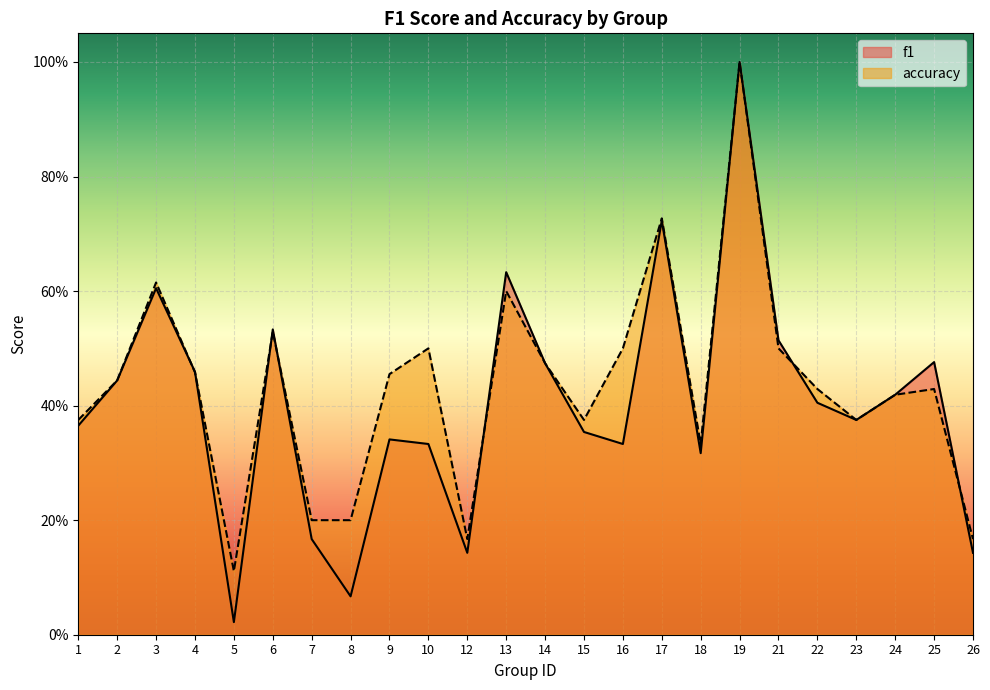

What is the total value across all series at 14?

0.9